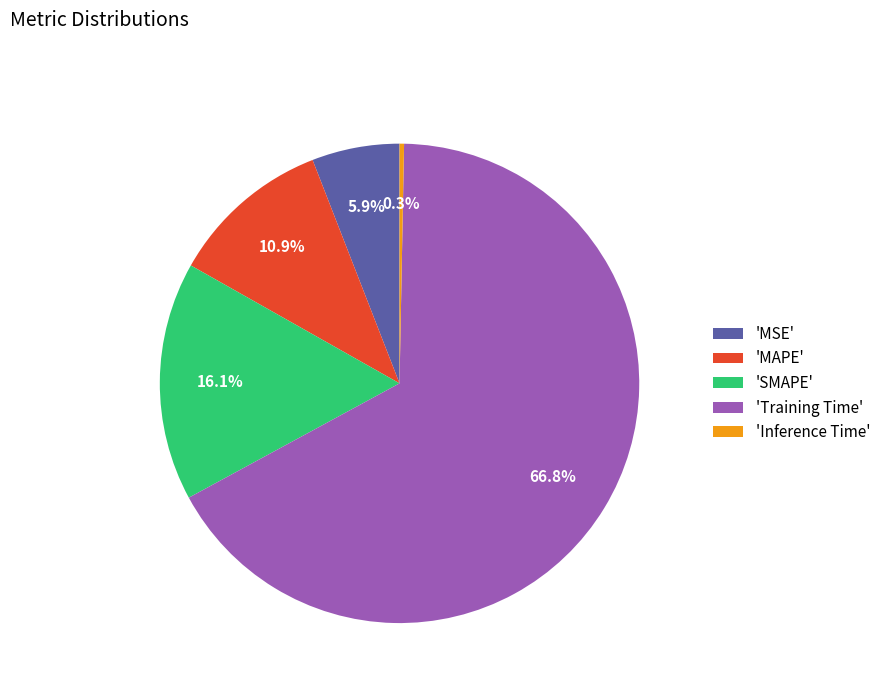

Between 'SMAPE' and 'Training Time', which is larger?

'Training Time'